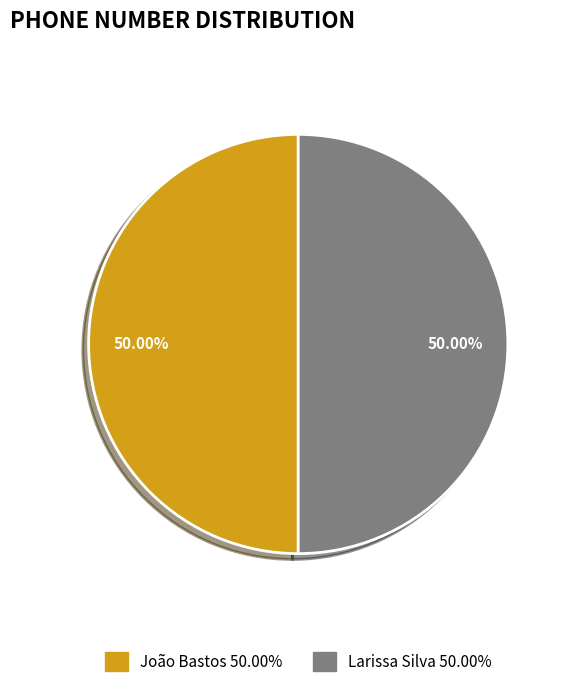

Is the sum of Larissa Silva and João Bastos greater than half?

Yes